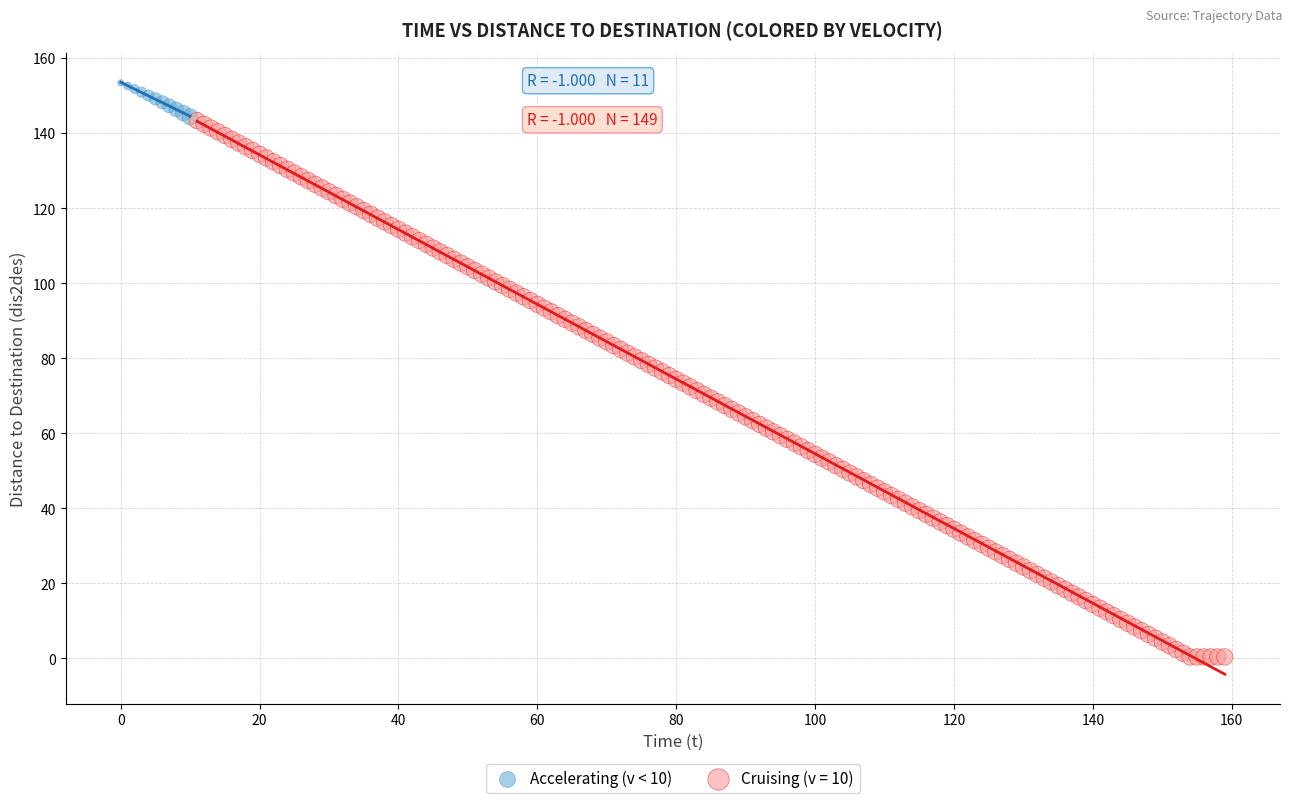

Which series has the widest spread of Y values?

Cruising (v = 10)